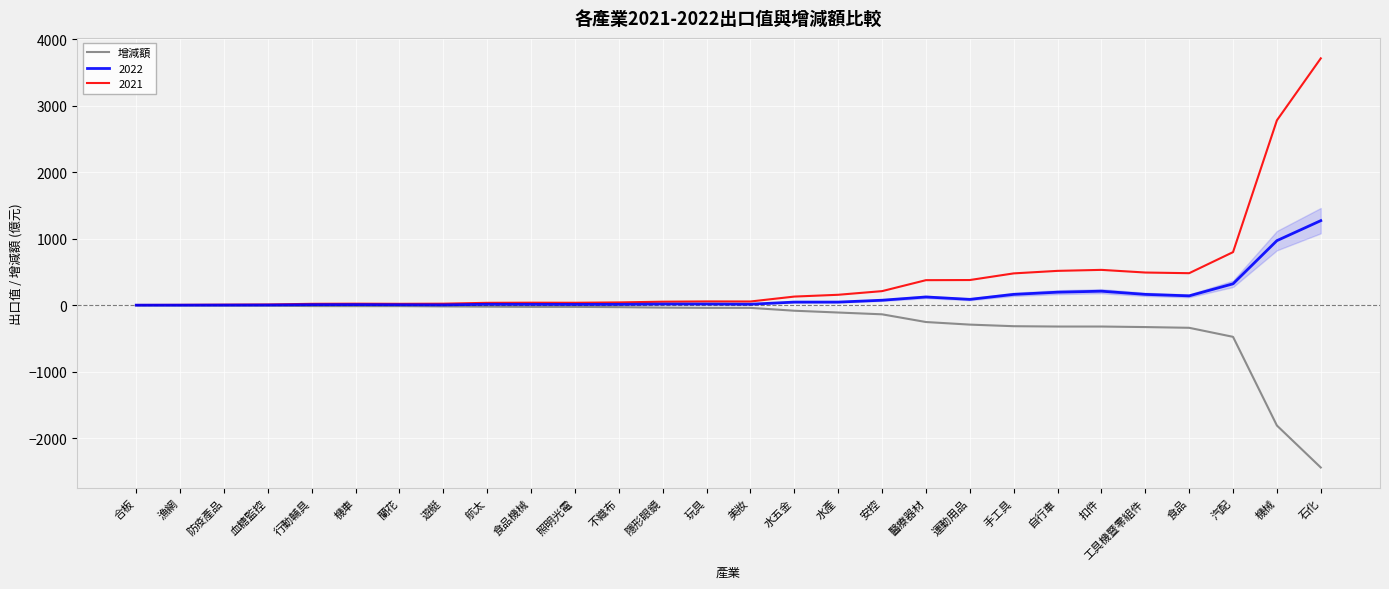

What is the difference between the highest and lowest values at 自行車?

838